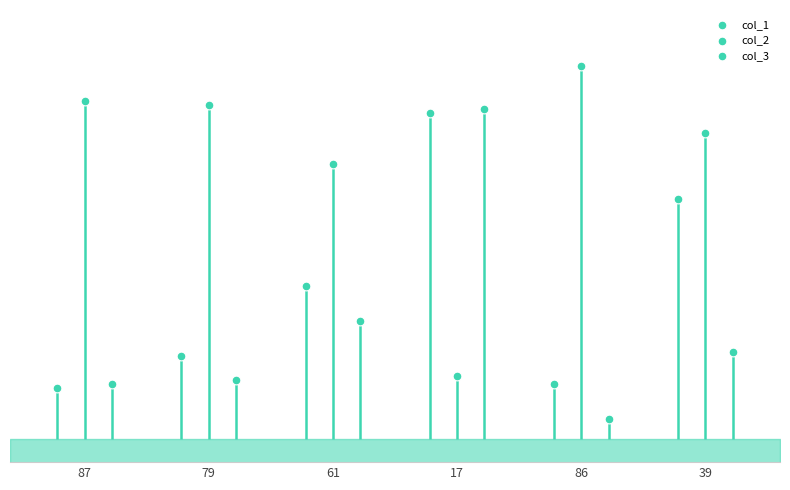

At how many categories does at least one series exceed 67?

6